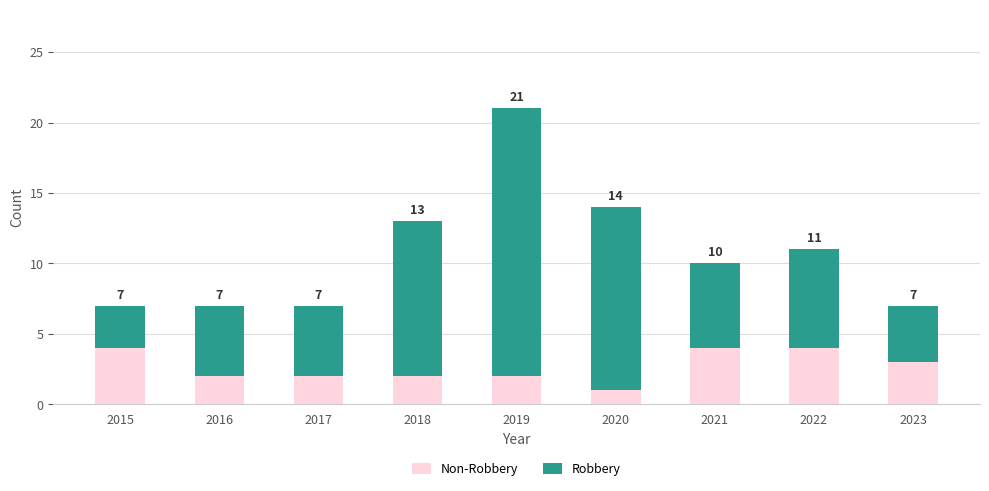

Count the number of data series in this chart.

2